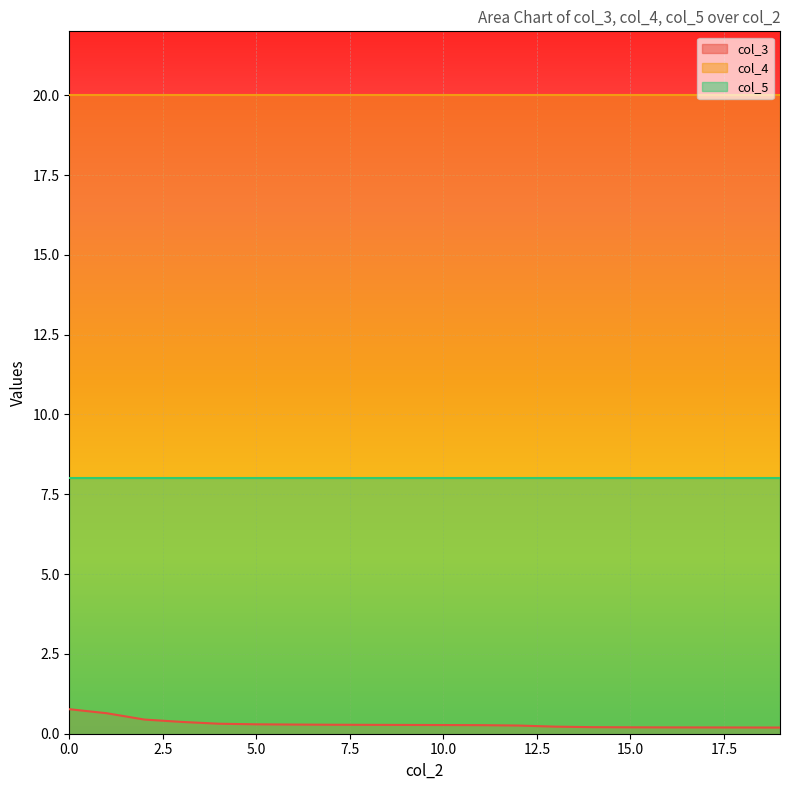

Between 3 and 12, which is larger?

3